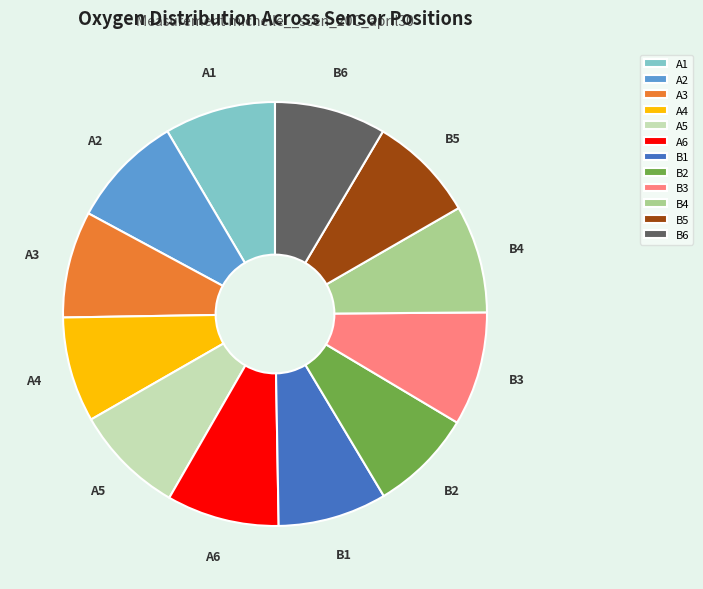

Count the number of slices in the pie.

12